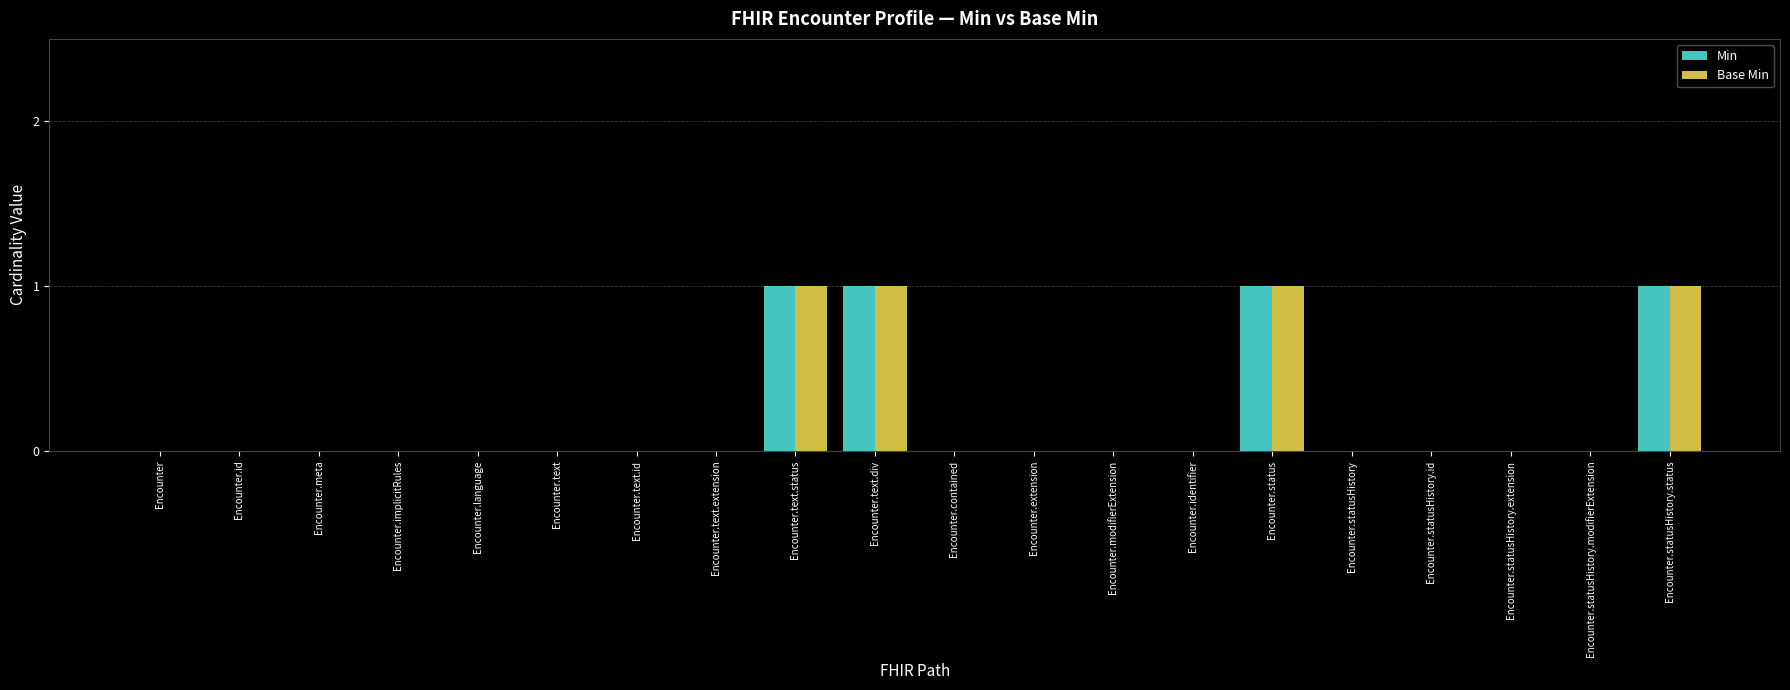

What is the sum of all Base Min values?

4